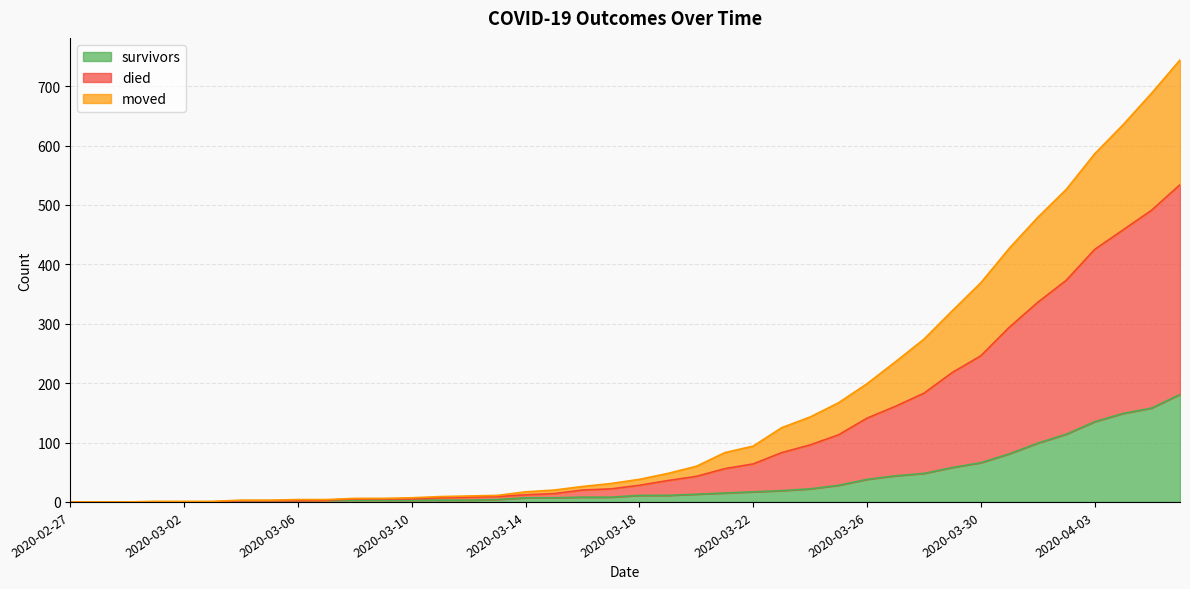

At which category does the chart reach its peak across all series?

2020-04-06